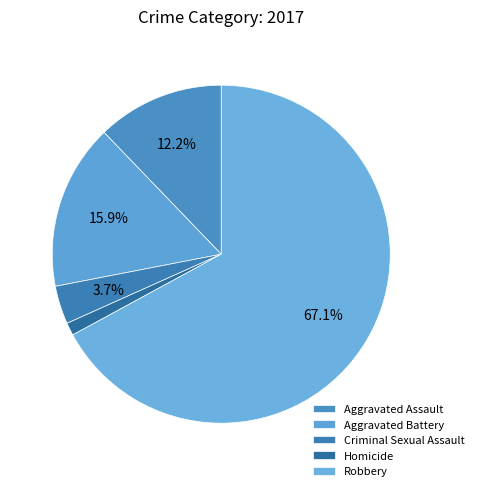

Is there a majority slice in this chart?

Yes